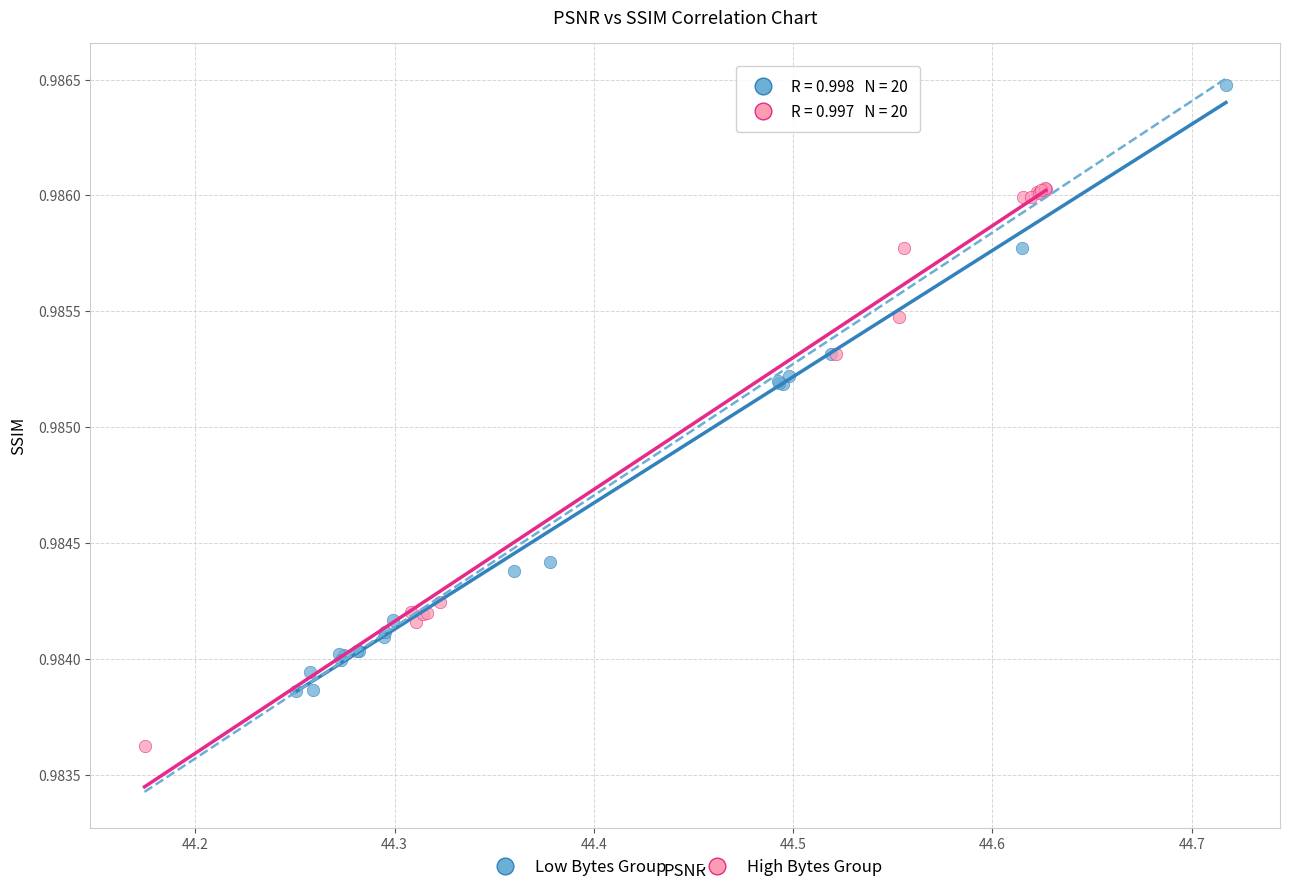

Which series reaches the maximum Y coordinate?

Low Bytes Group